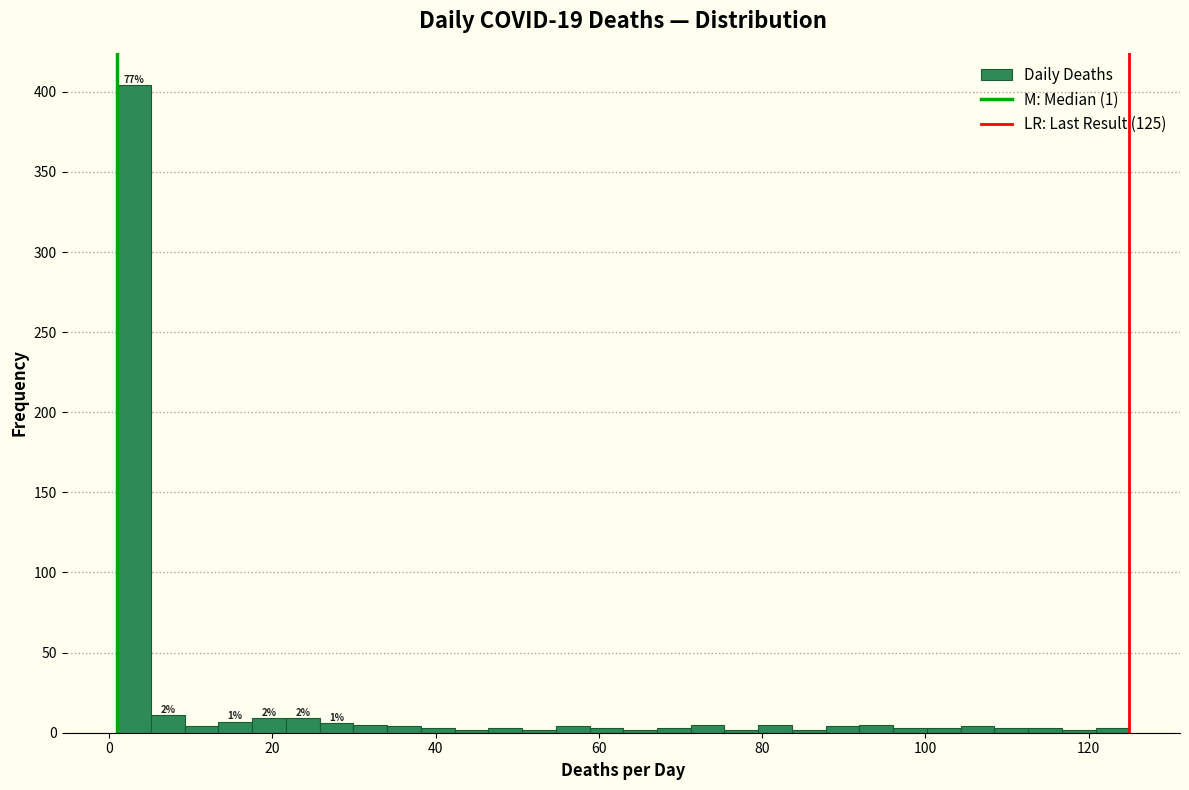

Around what value on the x-axis is the tallest bar? Give the approximate position of its centre, as read against the axis.

4